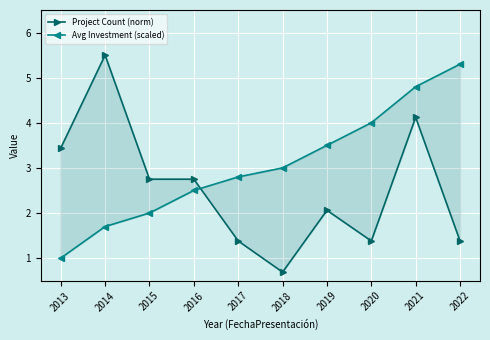

How many series are shown in this chart?

2